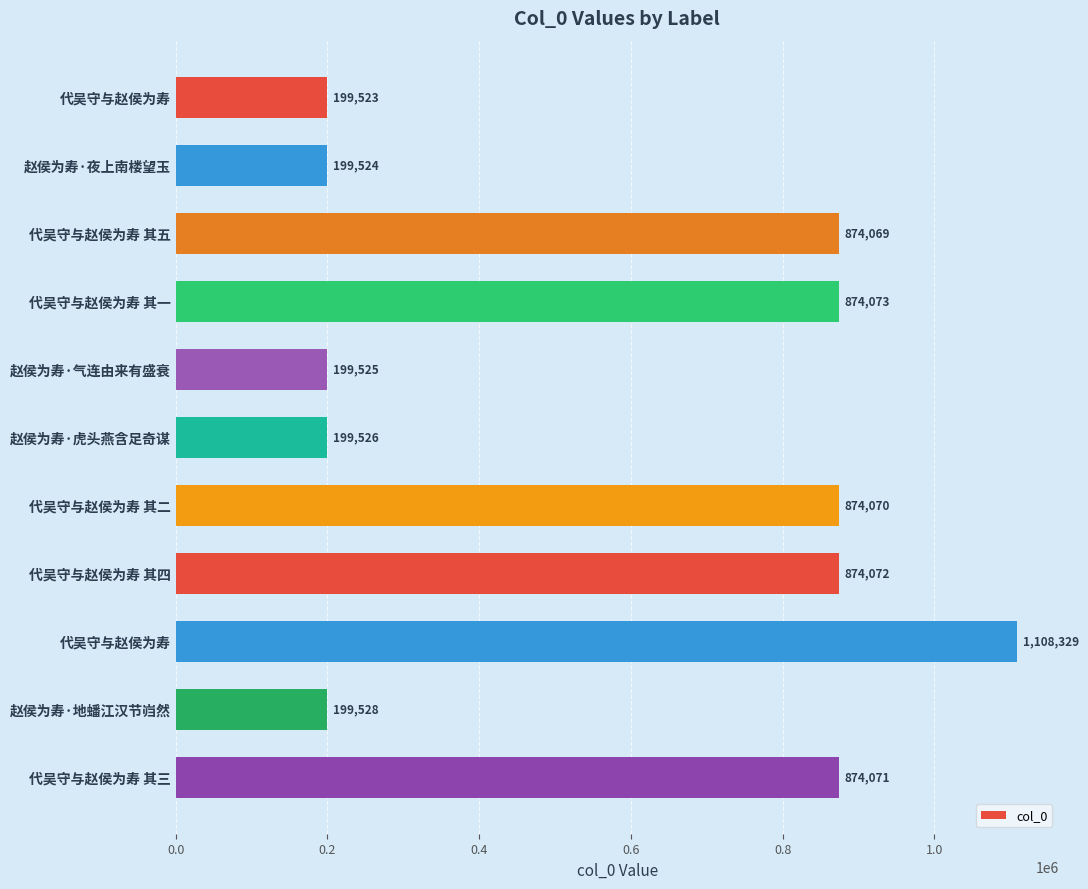

How many bars are there in total?

11